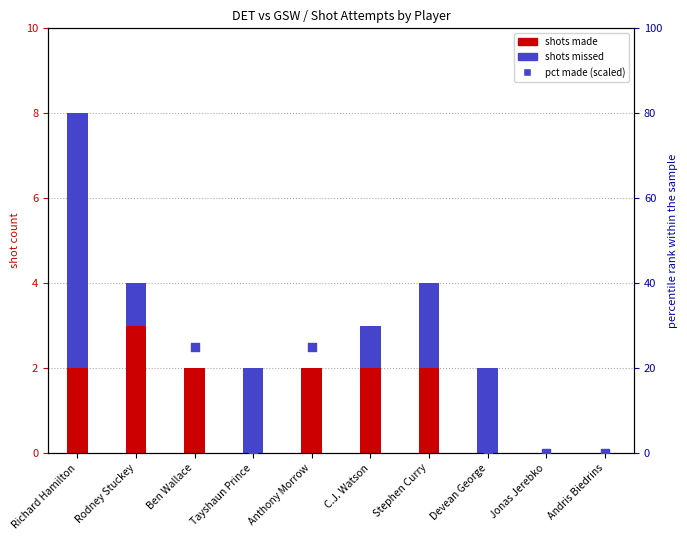

At which category is the sum across all series the highest?

Rodney Stuckey